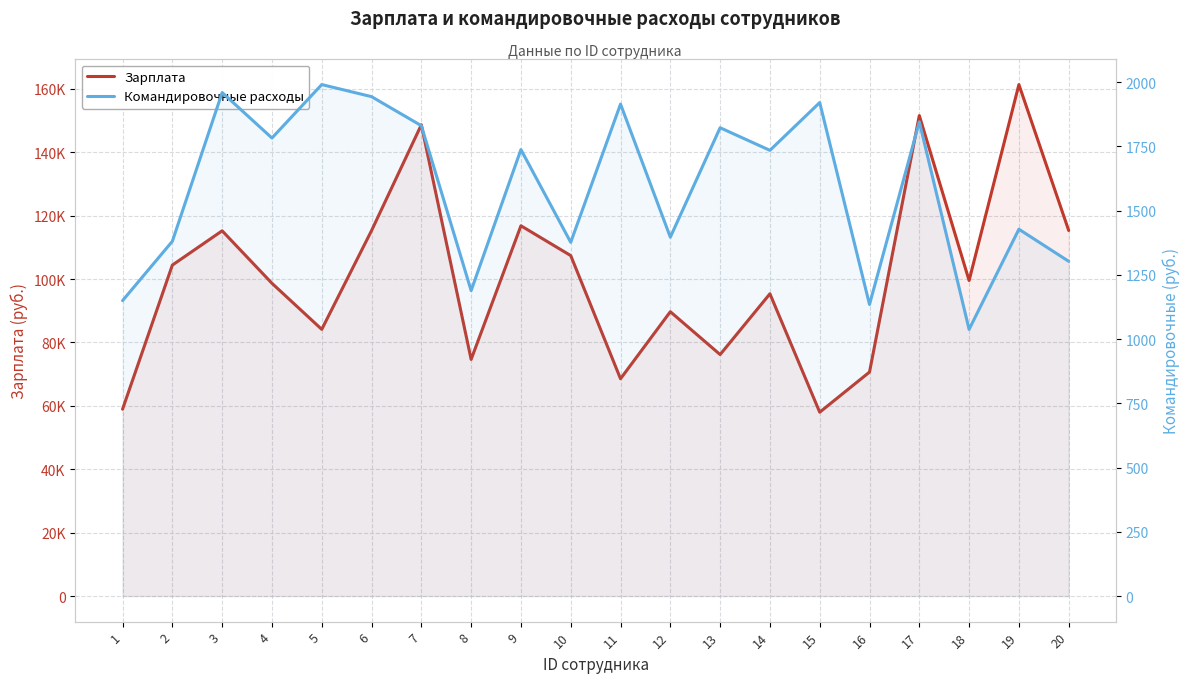

True or false: Зарплата has a value of 148659 at 7.

True